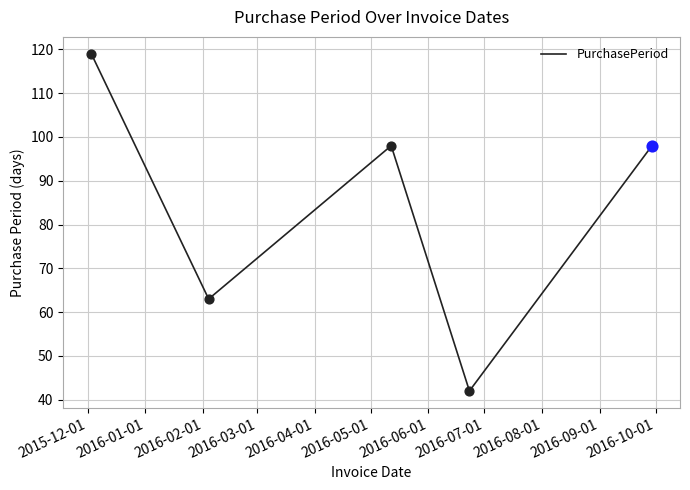

What is the smallest value displayed?

42